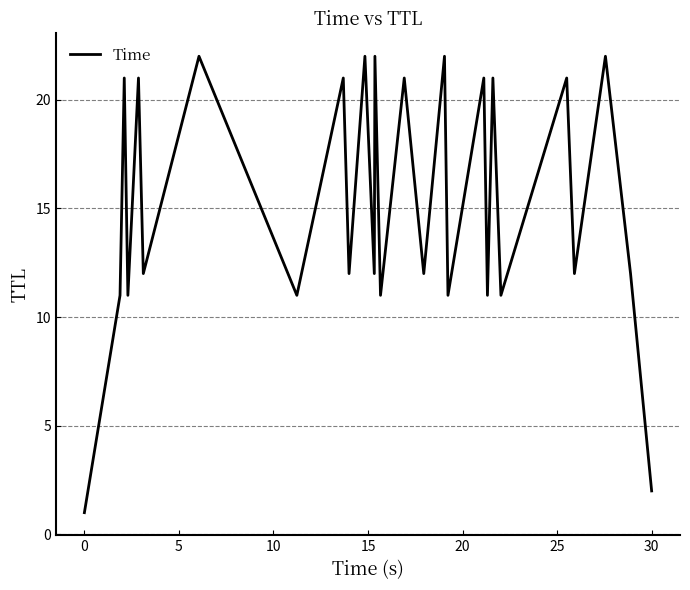

What is the difference between the second highest and second lowest values?

20